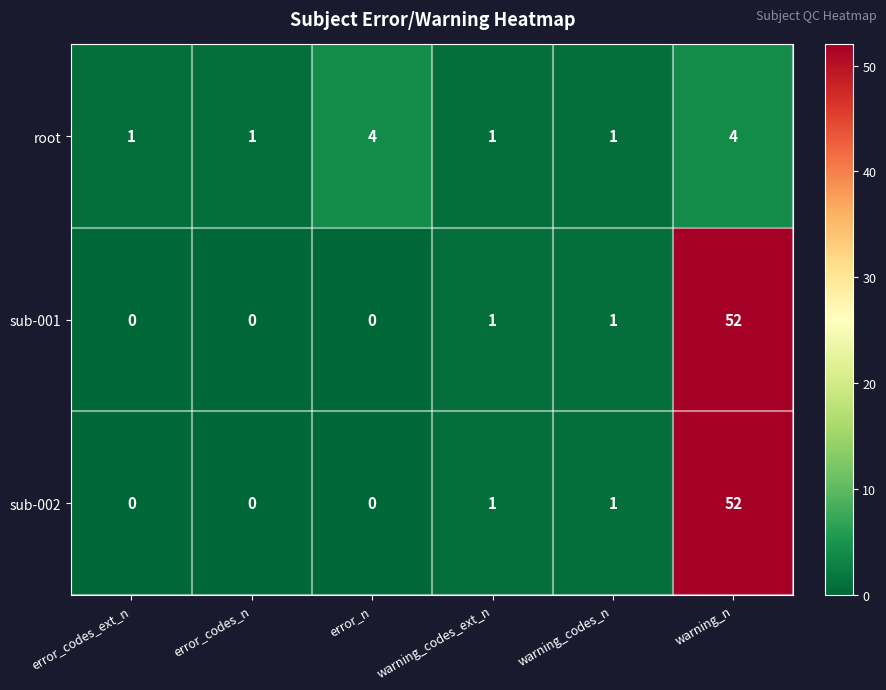

Reading left to right, transcribe all the data shown in this chart.

root: 1	1	4	1	1	4
sub-001: 0	0	0	1	1	52
sub-002: 0	0	0	1	1	52